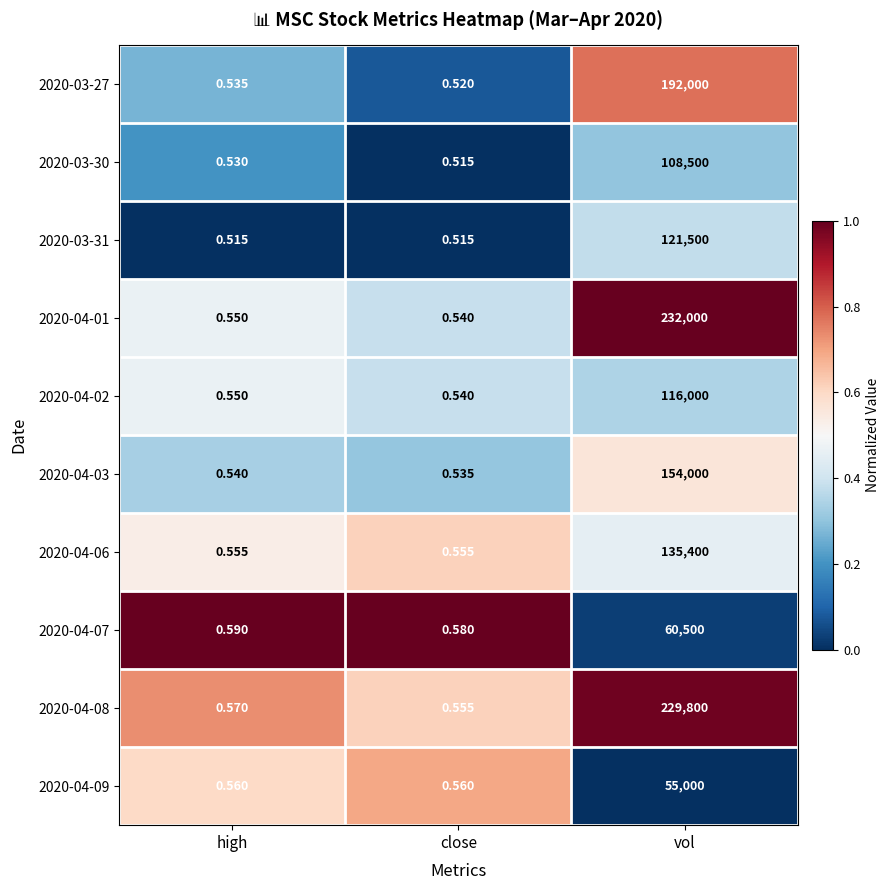

At which category is the sum across all series the highest?

vol